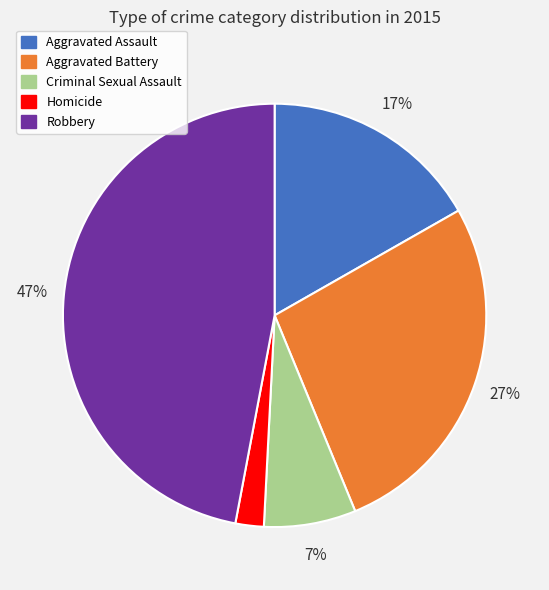

To the nearest percent, what is the combined percentage of Criminal Sexual Assault and Robbery?

54%